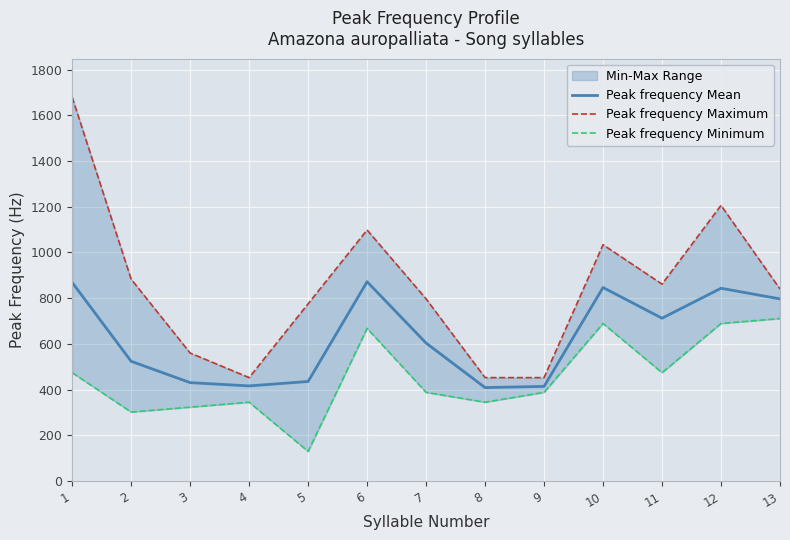

List the series in order of their overall mean, highest first.

Peak frequency Maximum, Peak frequency Mean, Peak frequency Minimum